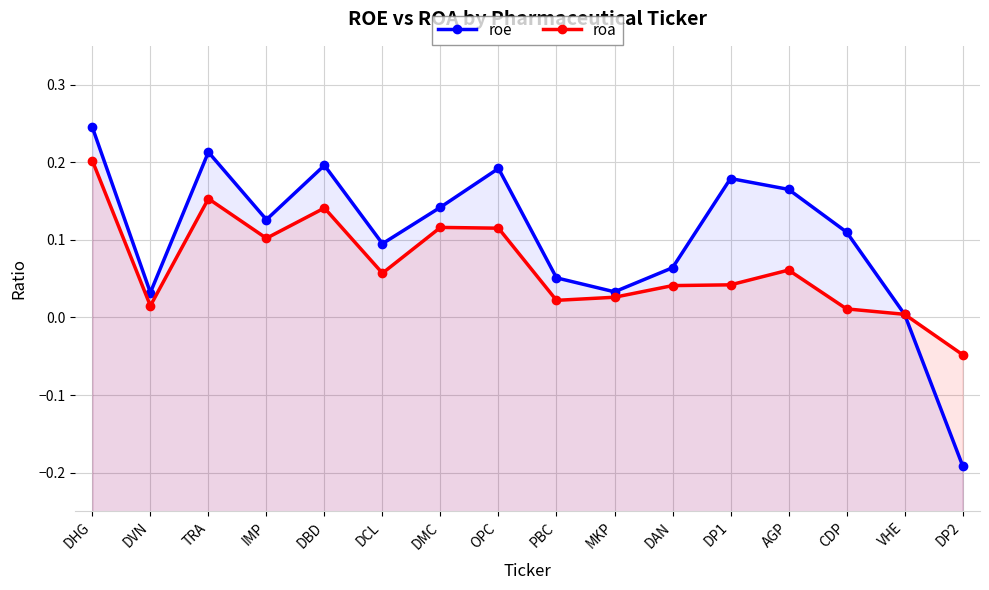

List the series in order of their overall mean, lowest first.

roa, roe